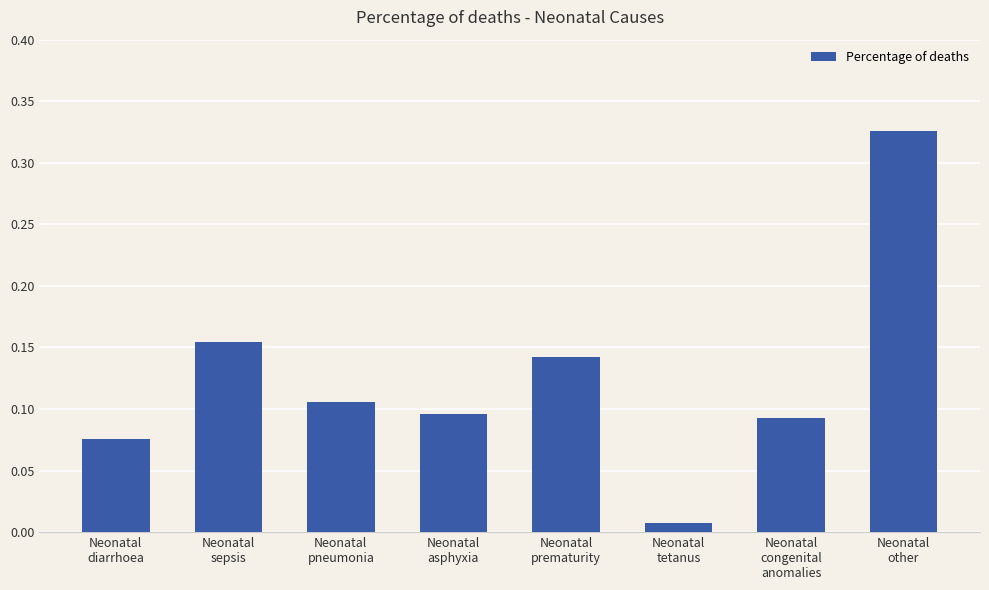

What is the sum of all values?

1.0